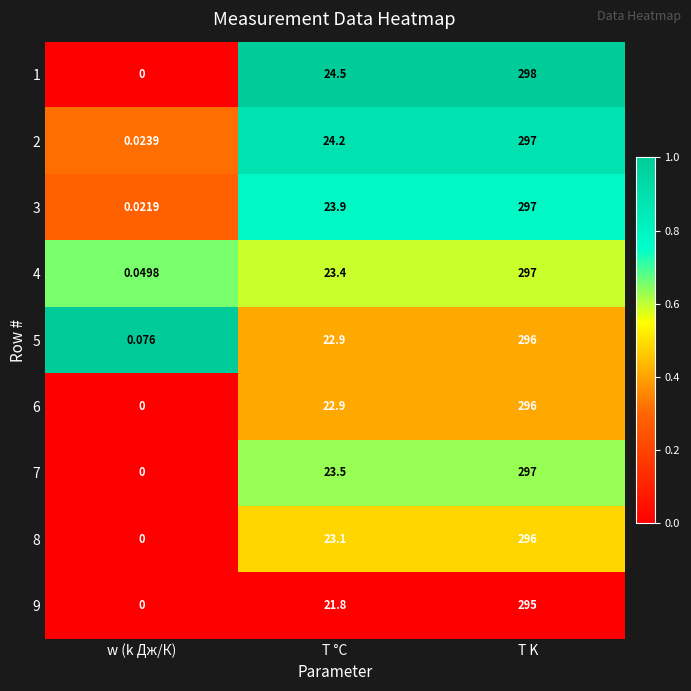

At which label is 6 closest to 148?

T °C